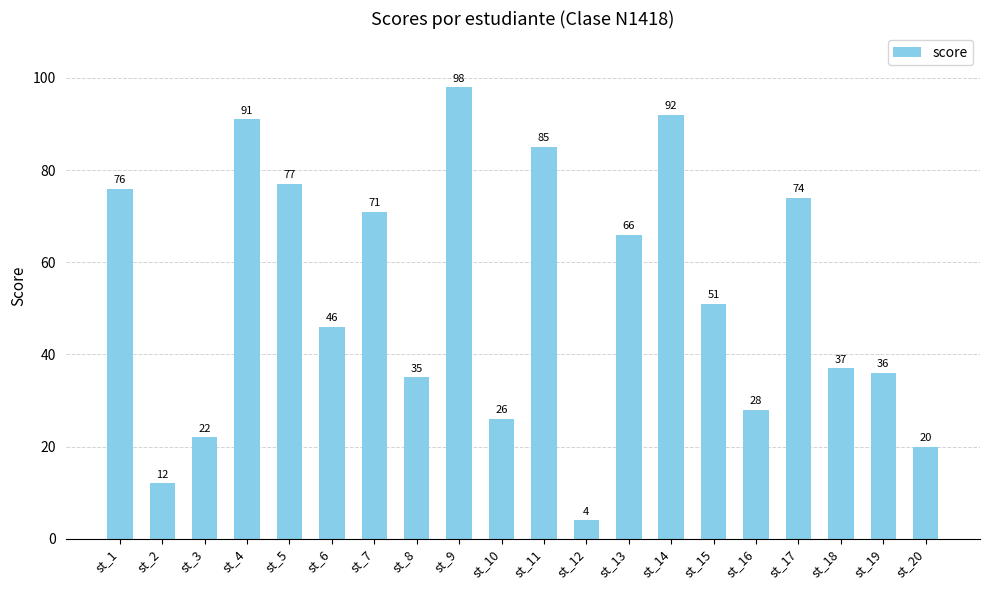

What is the change in value from st_3 to st_19?

+14